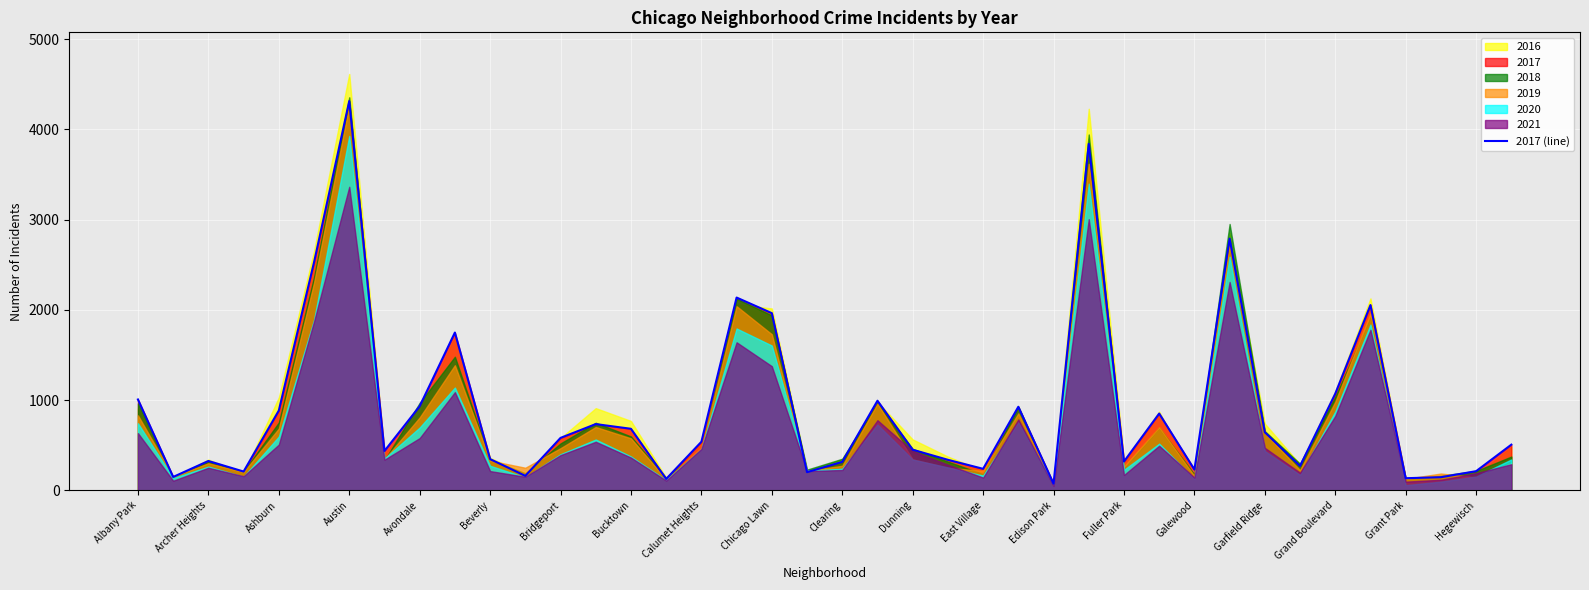

How many data points are less than 537?

20